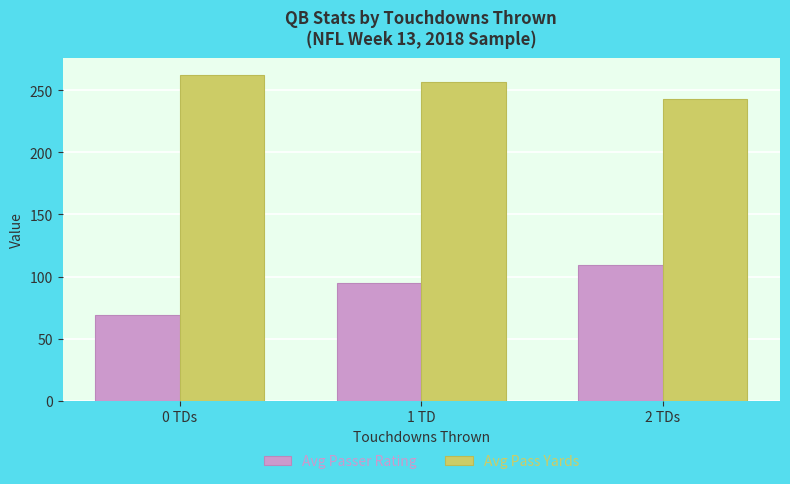

What is the sum of the Avg Passer Rating values at 2 TDs and 1 TD?

204.3